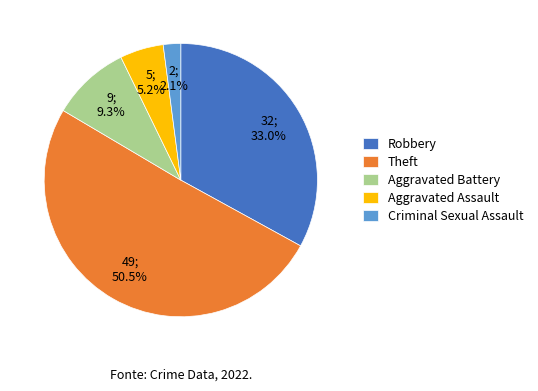

Combined, do Aggravated Assault and Aggravated Battery account for over 50%?

No